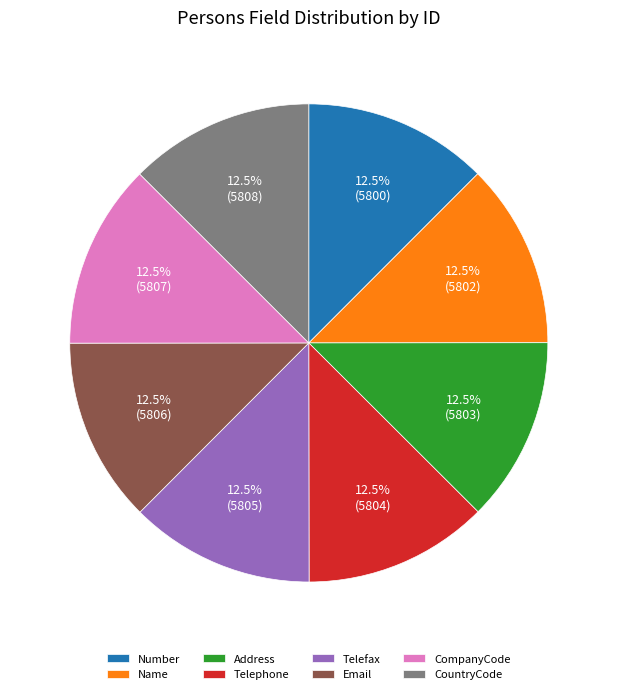

Count the number of slices in the pie.

8